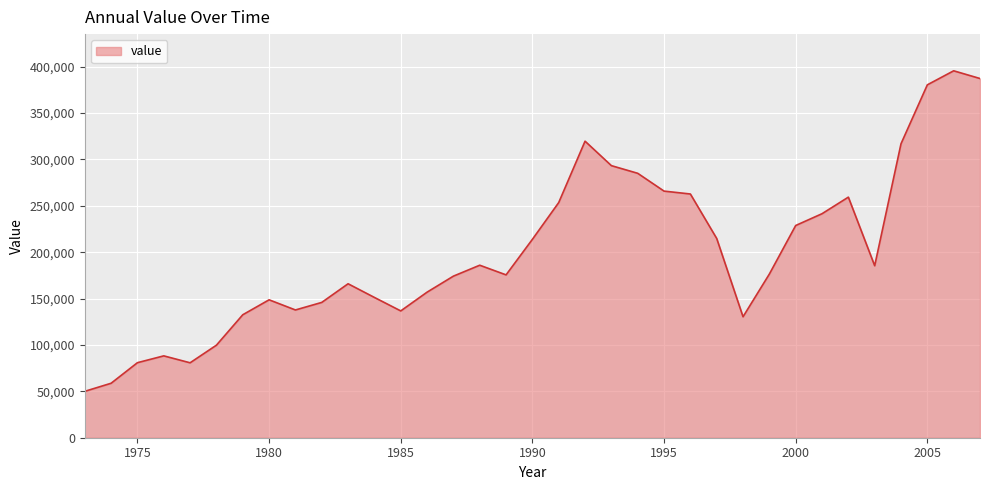

What is the smallest value displayed?

50020